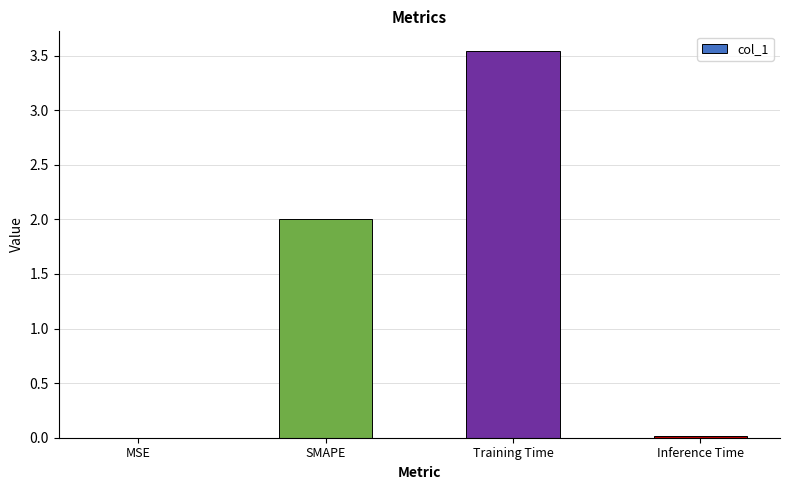

Between Training Time and MSE, which is larger?

Training Time